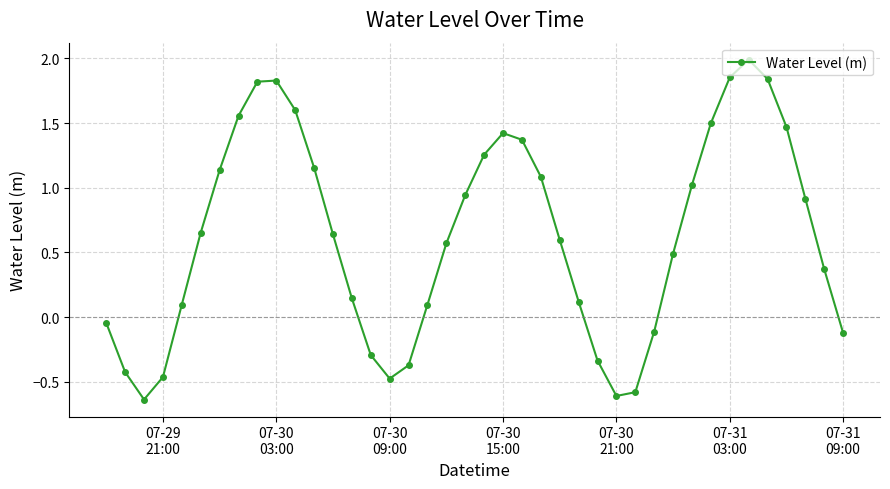

What is the difference between the maximum and minimum values?

2.6